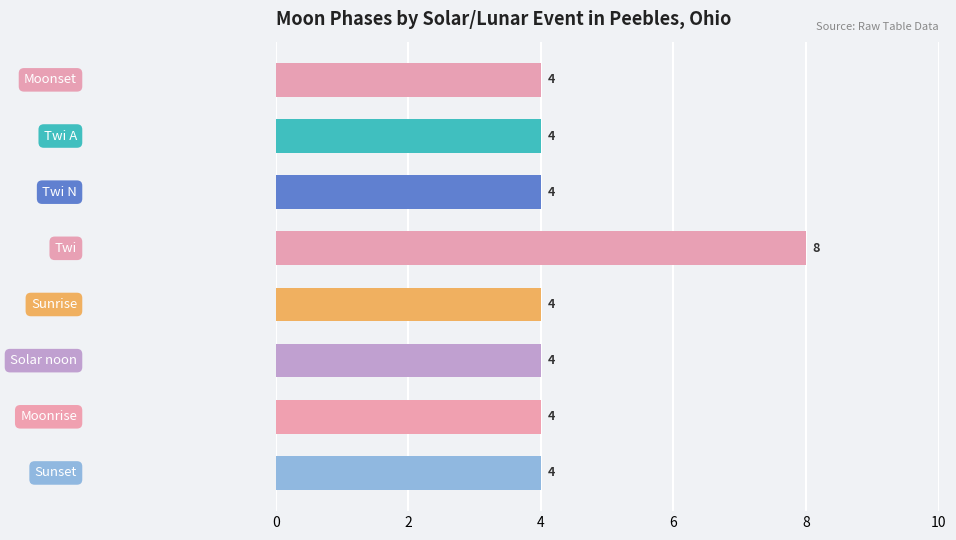

What is the sum of all values?

36